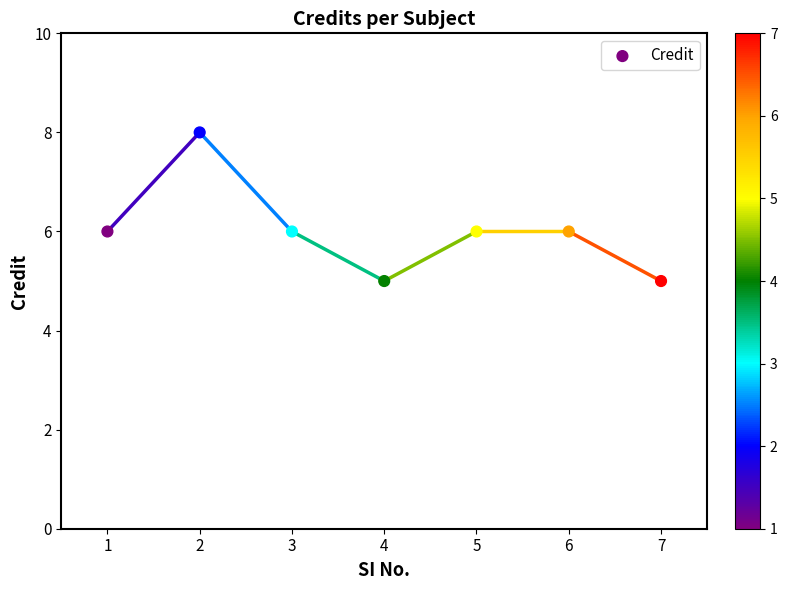

Approximately how many times larger is the value at 5 compared to 7?

1.2